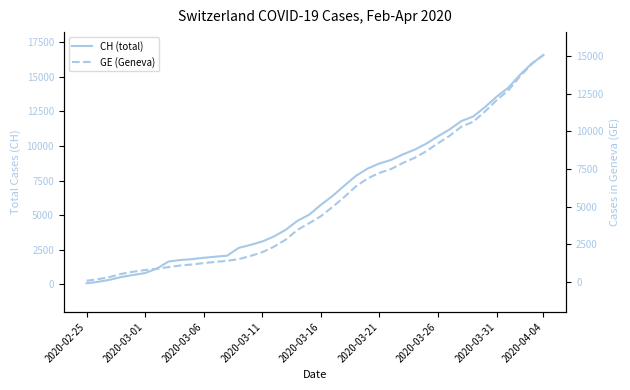

What position from the right is 14?

26